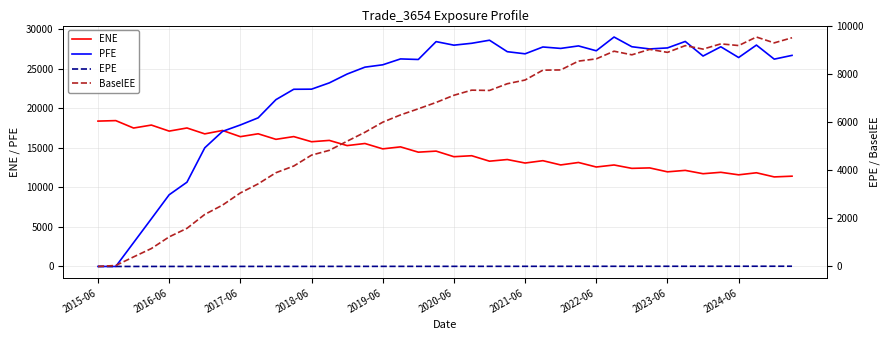

What is the value of the EPE point at the 30th from the left?

7.3